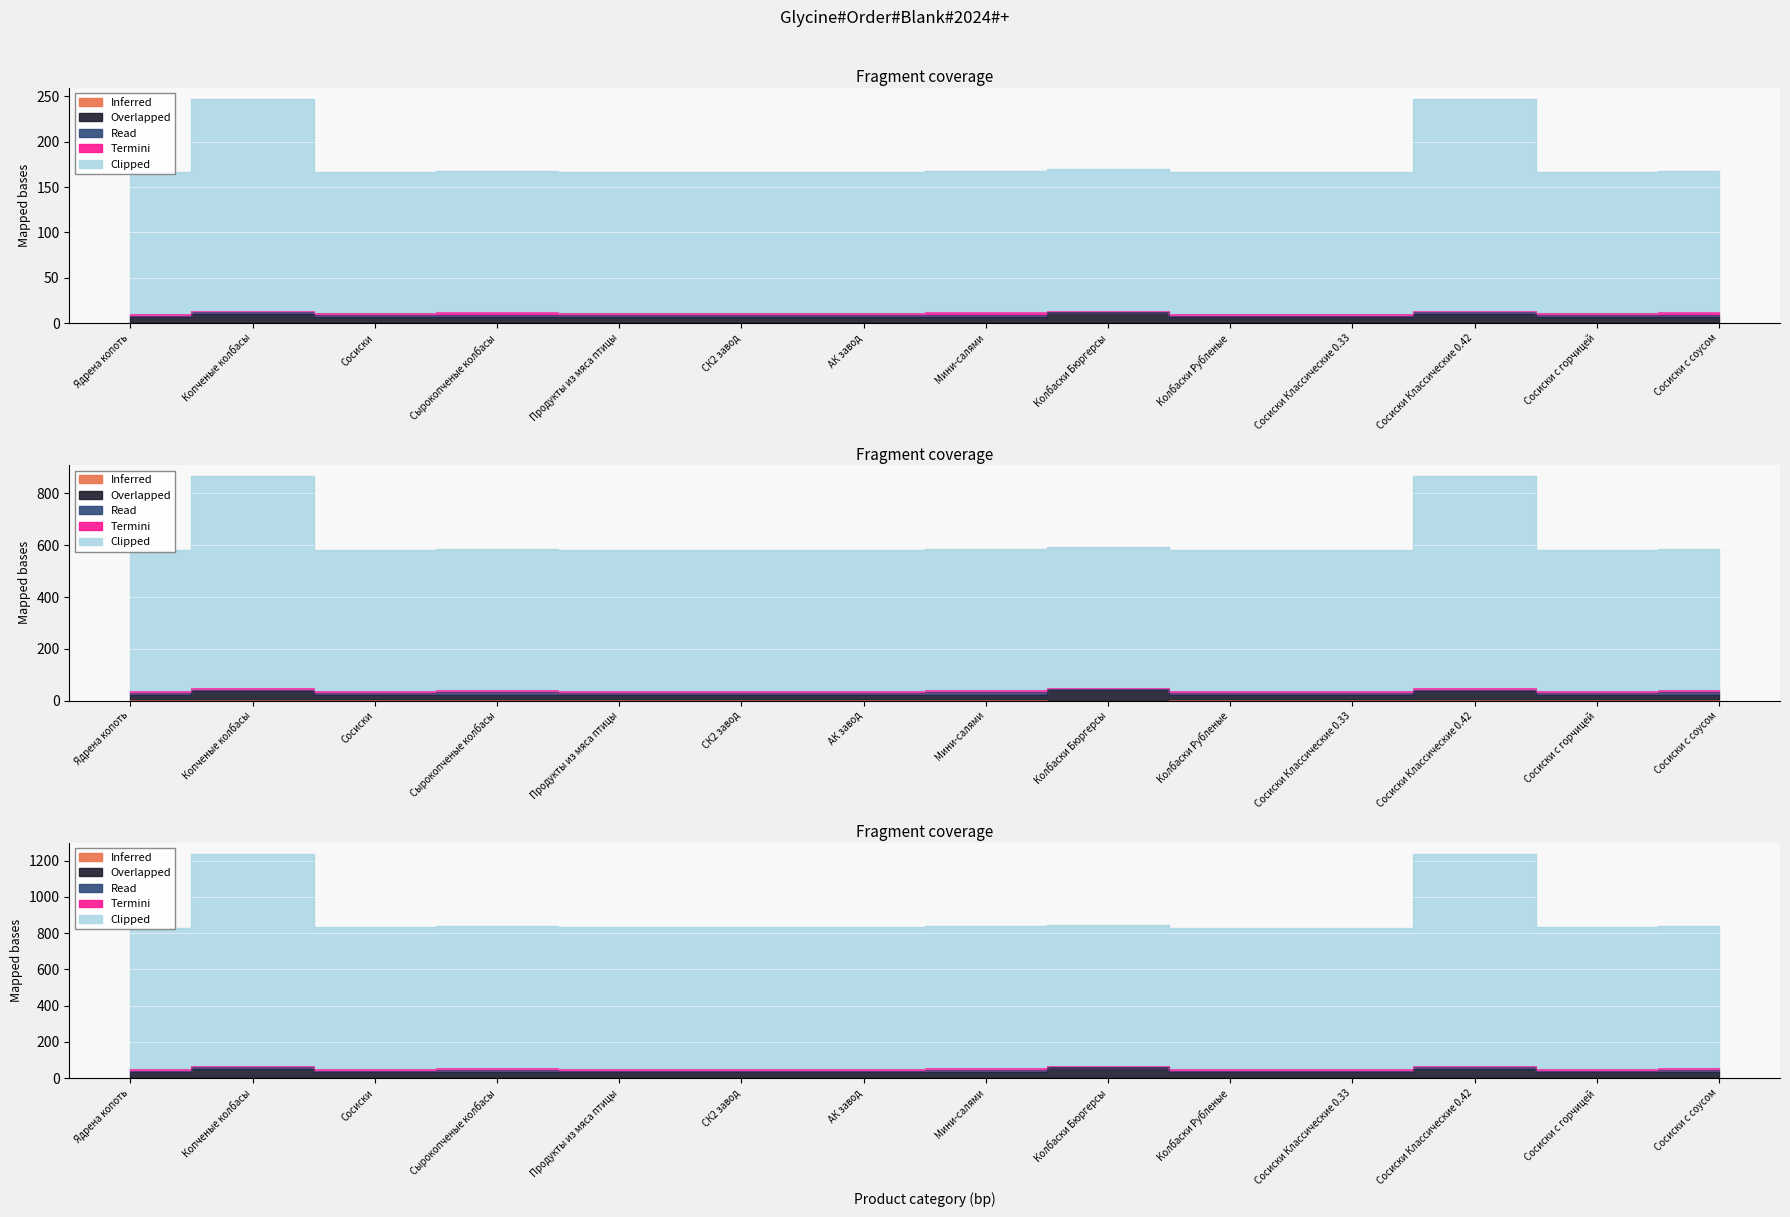

What is the difference between the highest and lowest values at Сосиски Классические 0.42?

1237.1